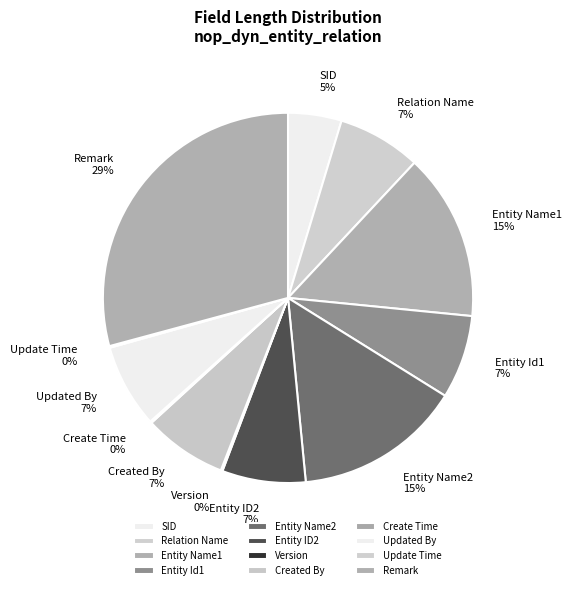

Which slice is the largest?

Remark